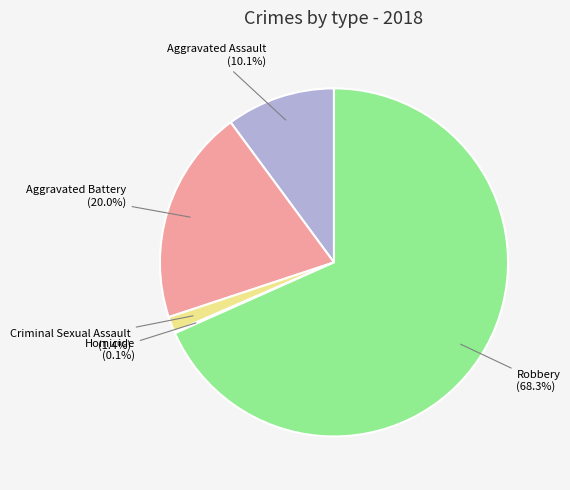

Is there any slice that represents more than half of the pie?

Yes